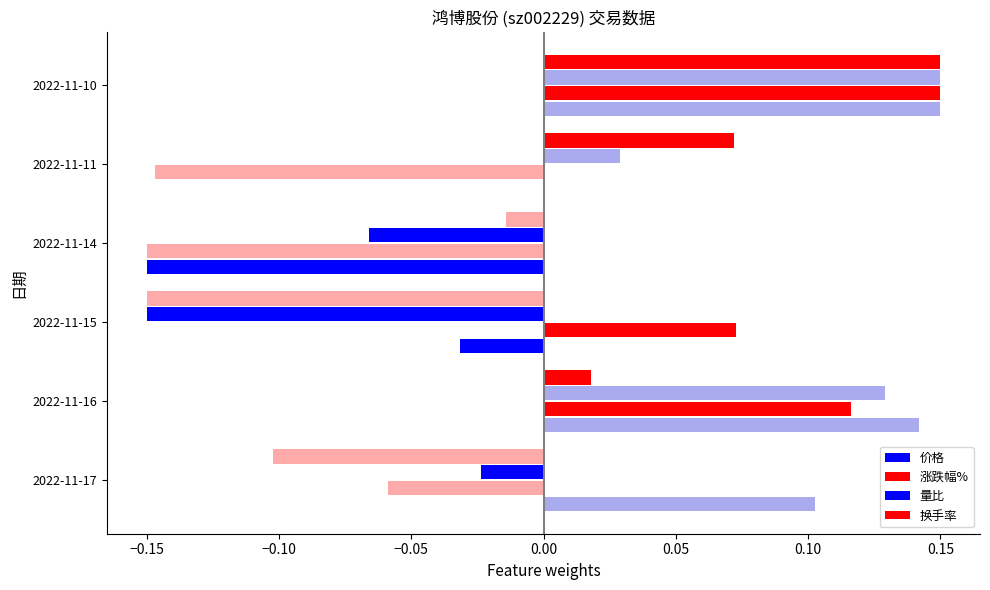

The 涨跌幅% series shows -0.1 at 2022-11-14. True or false?

False